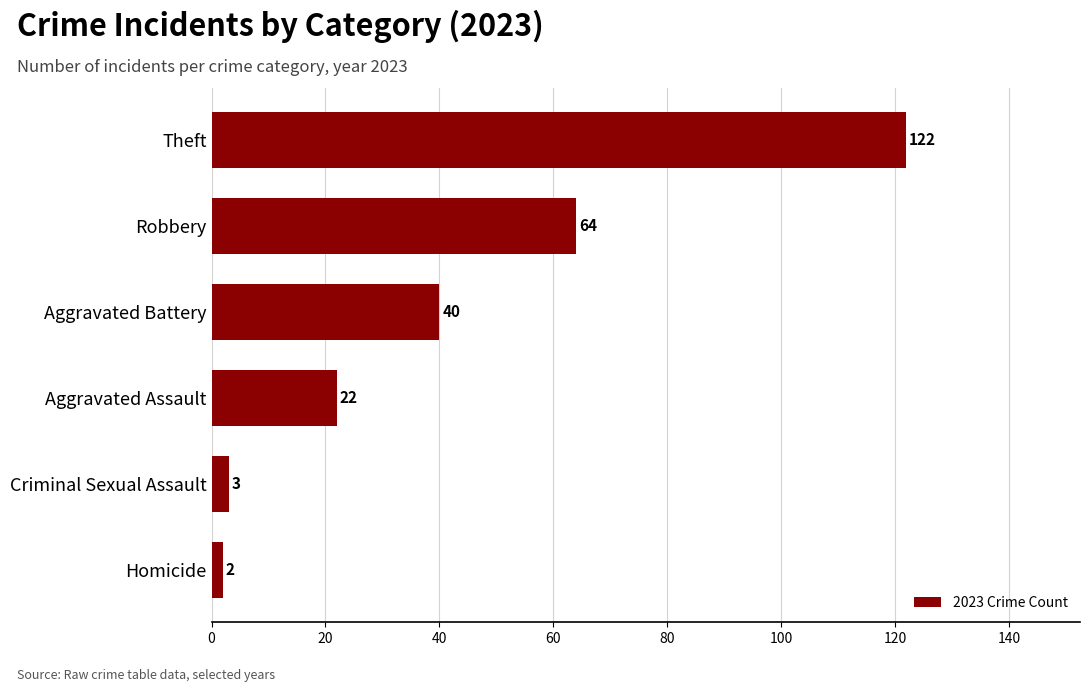

Where is the data nearest to the value 62?

Robbery